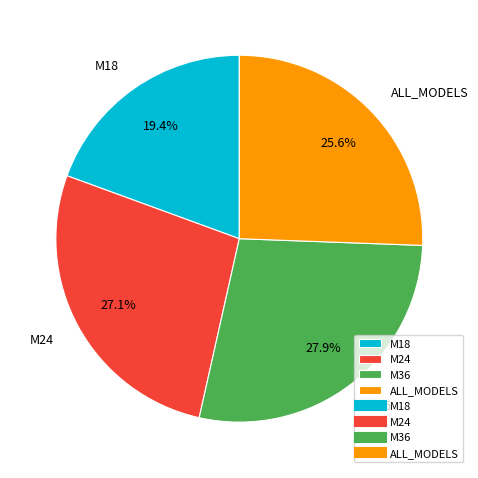

What is the smallest slice in the pie chart?

M18